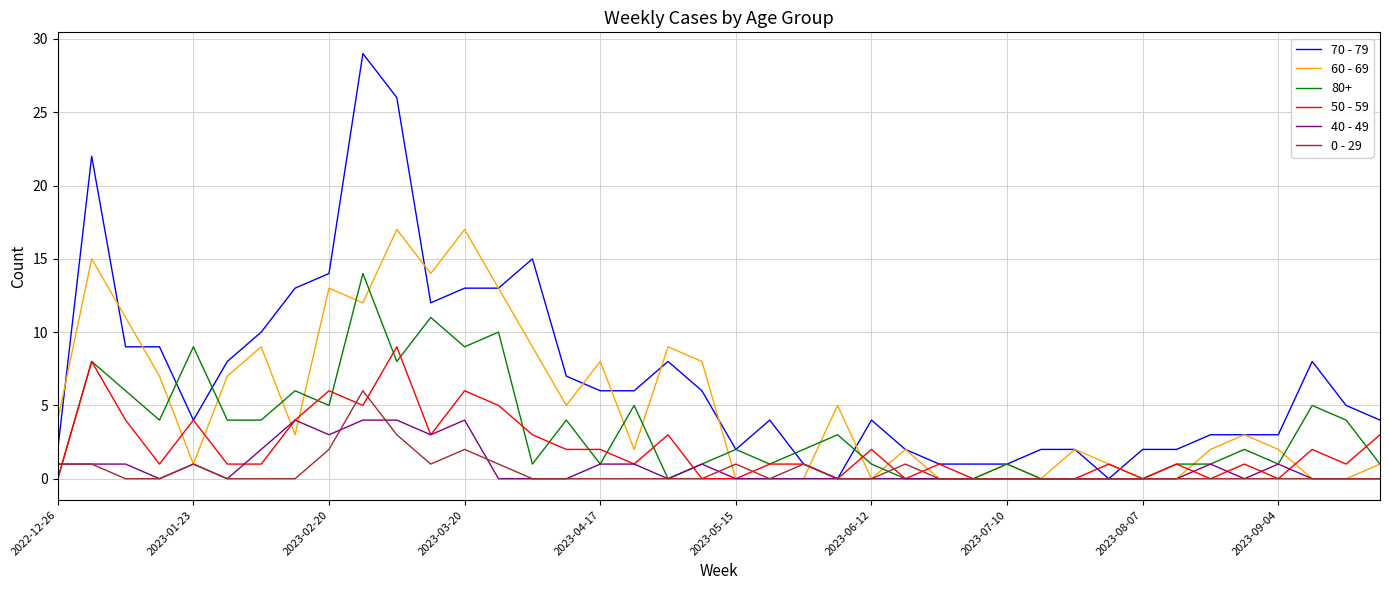

Which series has the largest total across all categories?

70 - 79